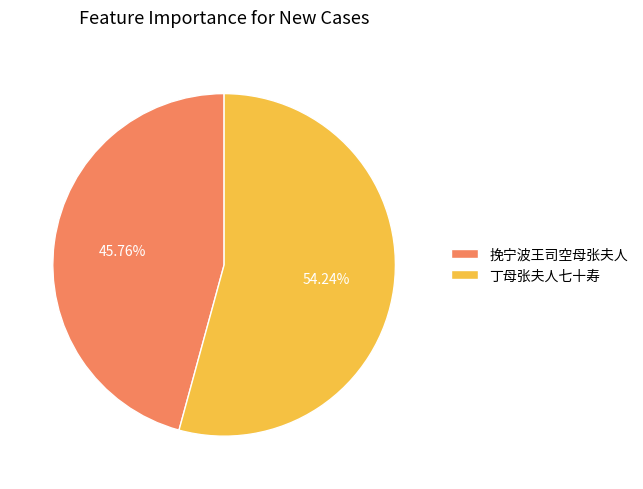

Which slice is the smallest?

挽宁波王司空母张夫人